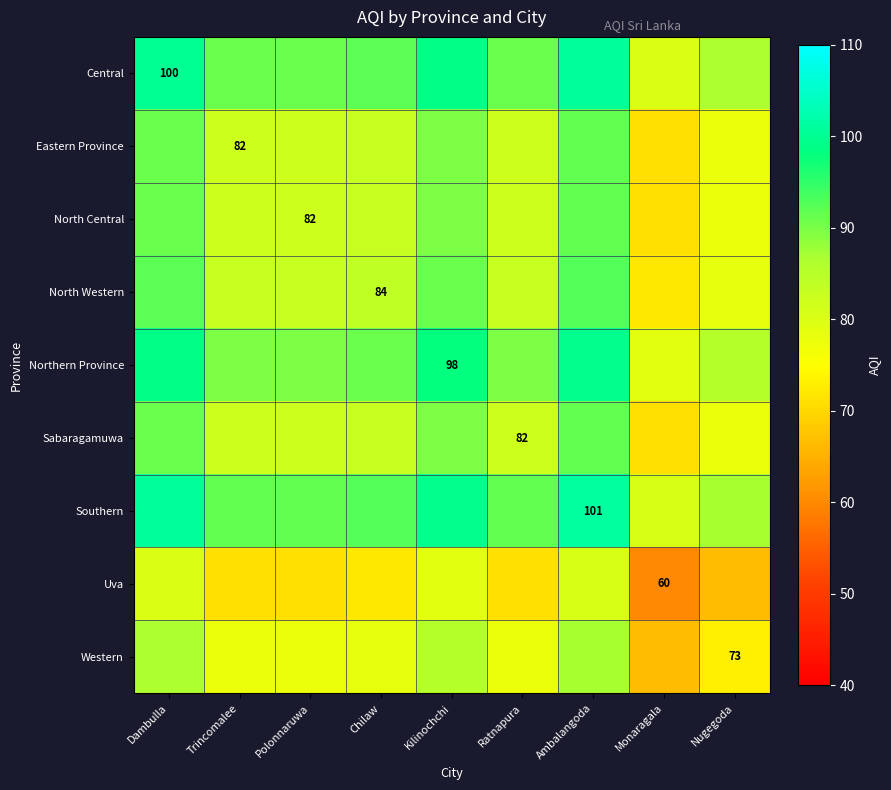

Which category has the lowest value in the Central series?

Monaragala